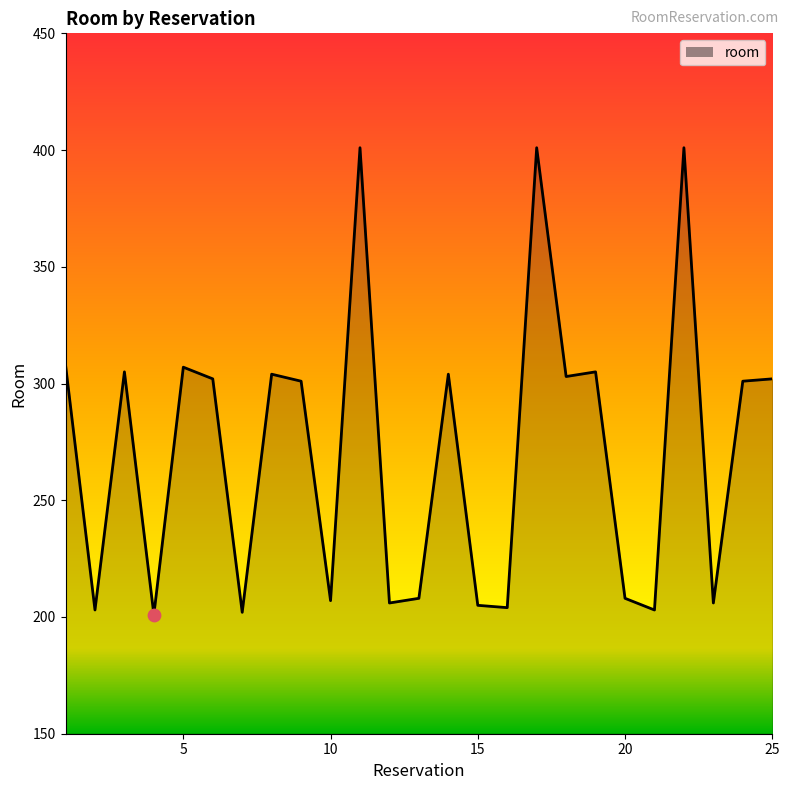

What is the smallest value displayed?

201